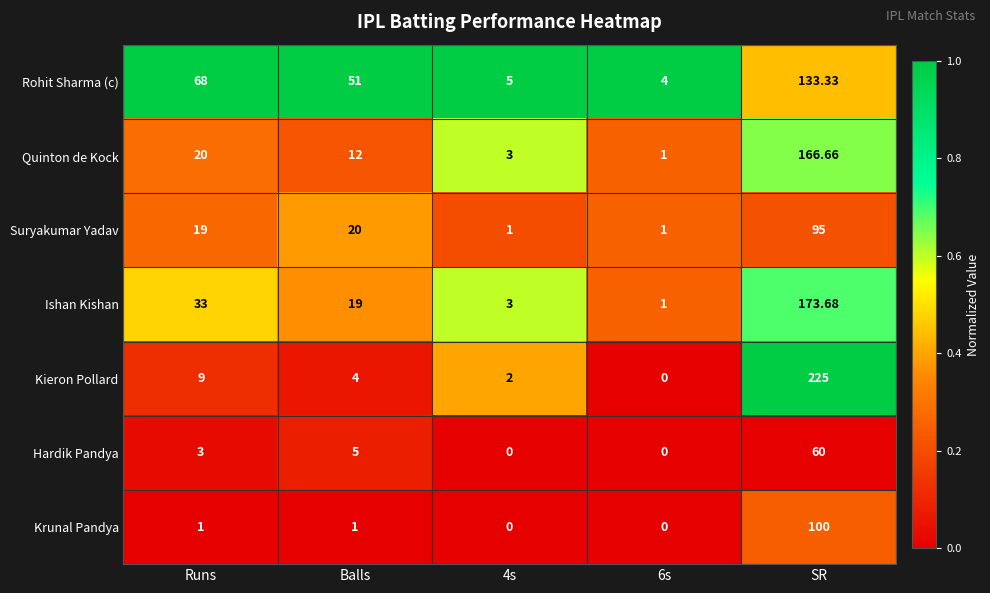

Where is Quinton de Kock nearest to the value 83?

Runs